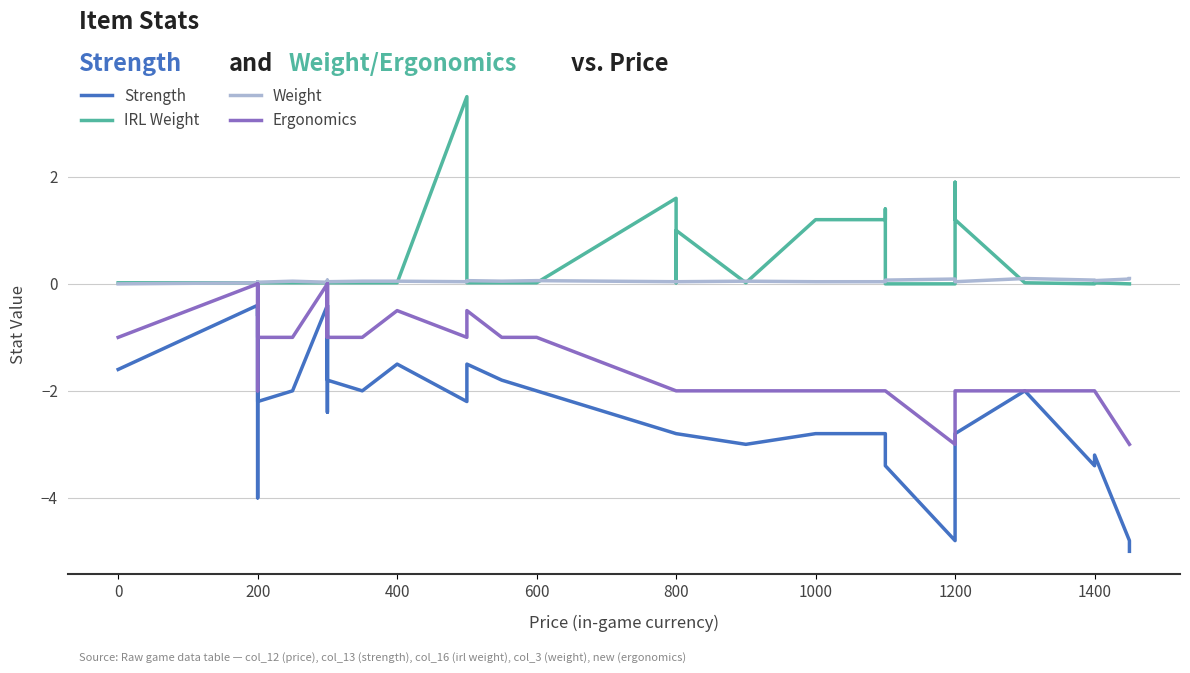

Reading left to right, transcribe all the data shown in this chart.

Strength: -1.6	-0.4	-0.6	-0.4	-4.0	-0.4	-0.4	-0.6	-2.2	-2.0	-0.4	-1.8	-2.4	-0.4	-1.8	-2.0	-1.5	-2.2	-1.5	-1.8	-2.0	-2.8	-2.8	-2.8	-3.0	-2.8	-2.8	-3.0	-3.4	-4.8	-3.0	-2.8	-2.0	-3.4	-3.2	-4.8	-5.0
IRL Weight: 0.0	0.0	0.0	0.0	0.0	0.0	0.0	0.0	0.0	0.0	0.0	0.0	0.0	0.0	0.0	0.0	0.0	3.5	0.0	0.0	0.0	1.6	0.0	1.0	0.0	1.2	1.2	1.4	0.0	0.0	1.9	1.2	0.0	0.0	0.0	0.0	0.0
Weight: 0.0	0.0	0.0	0.0	0.0	0.0	0.0	0.0	0.0	0.1	0.0	0.1	0.1	0.0	0.0	0.1	0.1	0.0	0.1	0.1	0.1	0.0	0.0	0.0	0.1	0.0	0.0	0.1	0.1	0.1	0.1	0.0	0.1	0.1	0.1	0.1	0.1
Ergonomics: -1.0	0.0	0.0	0.0	-2.0	0.0	0.0	0.0	-1.0	-1.0	0.0	-1.0	-1.0	0.0	-1.0	-1.0	-0.5	-1.0	-0.5	-1.0	-1.0	-2.0	-2.0	-2.0	-2.0	-2.0	-2.0	-2.0	-2.0	-3.0	-2.0	-2.0	-2.0	-2.0	-2.0	-3.0	-3.0